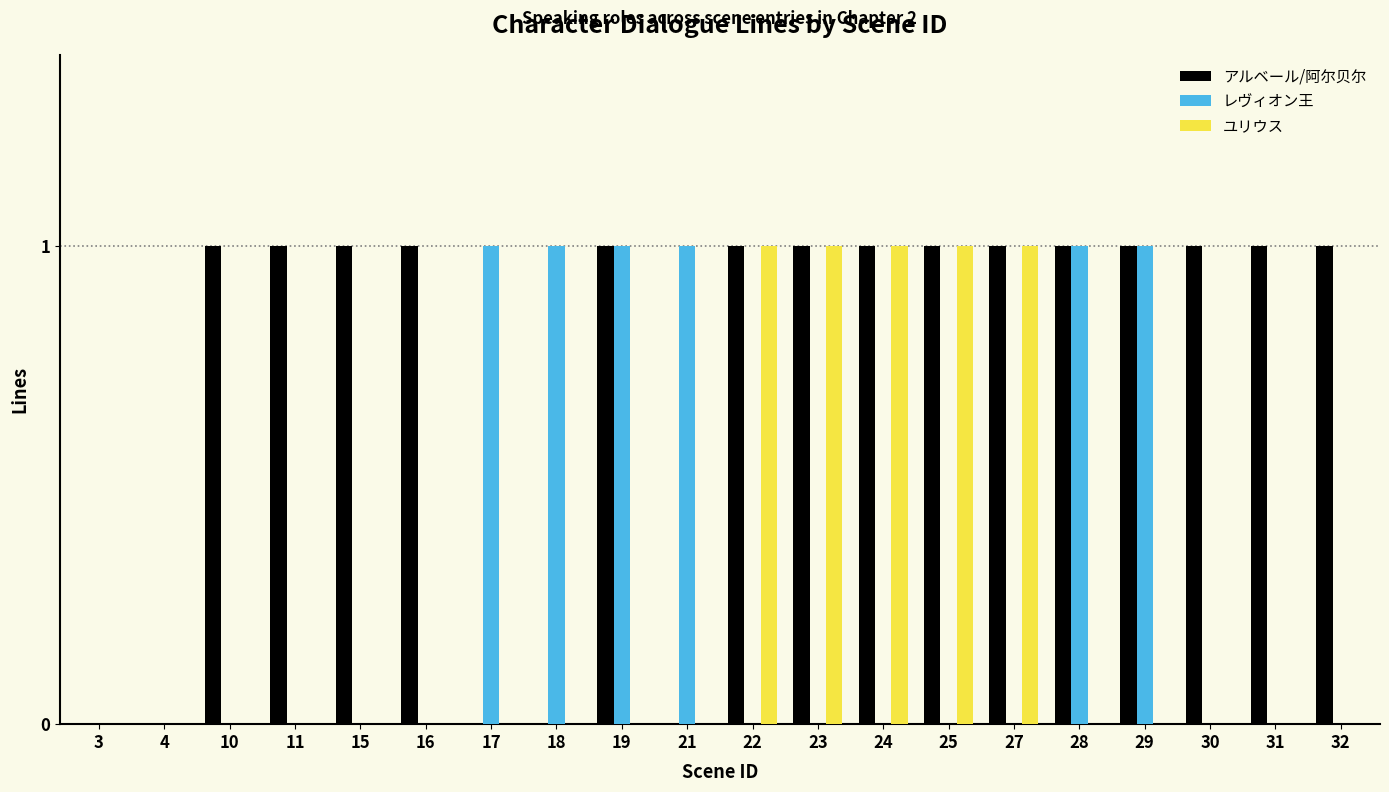

Reading right to left, list all the values displayed in this chart.

アルベール/阿尔贝尔: 1	1	1	1	1	1	1	1	1	1	0	1	0	0	1	1	1	1	0	0
レヴィオン王: 0	0	0	1	1	0	0	0	0	0	1	1	1	1	0	0	0	0	0	0
ユリウス: 0	0	0	0	0	1	1	1	1	1	0	0	0	0	0	0	0	0	0	0